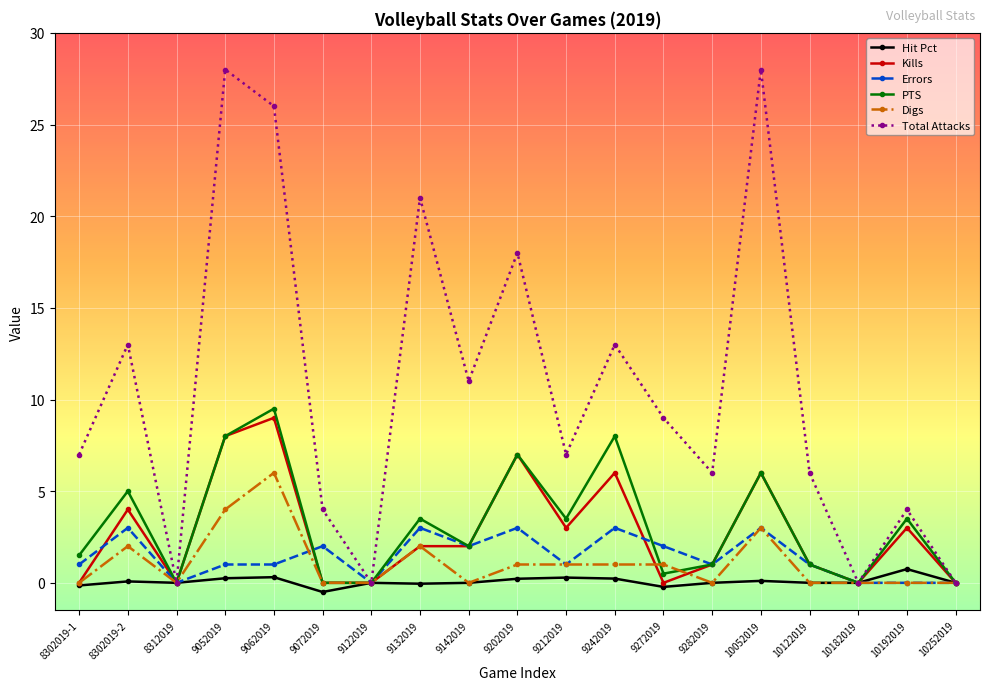

What is the total value across all series at 9272019?

12.3